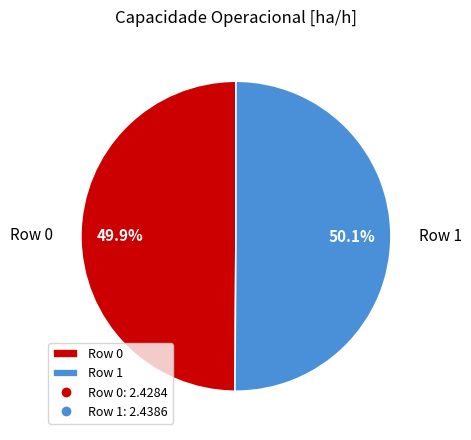

How many segments does this pie chart have?

2